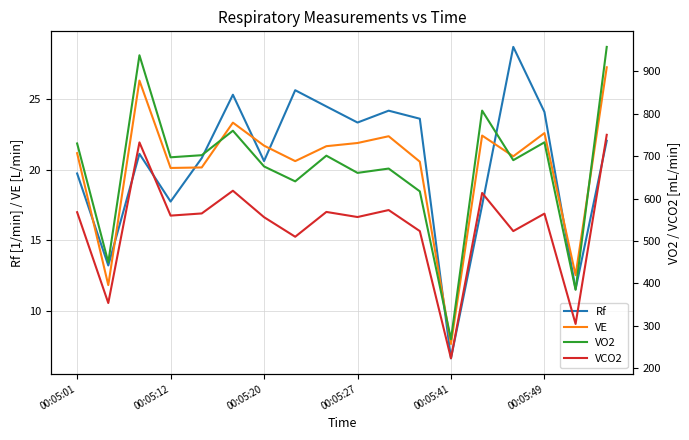

The Rf series shows 23.4 at 00:05:27. True or false?

True